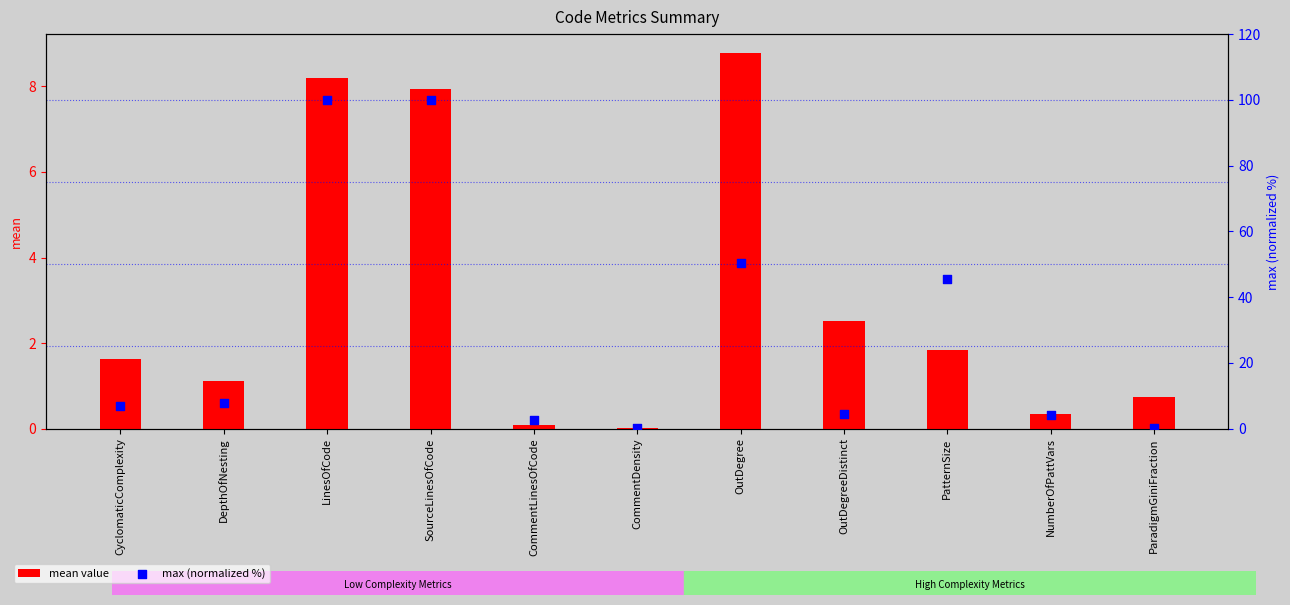

Which series contains the lowest Y value?

mean value